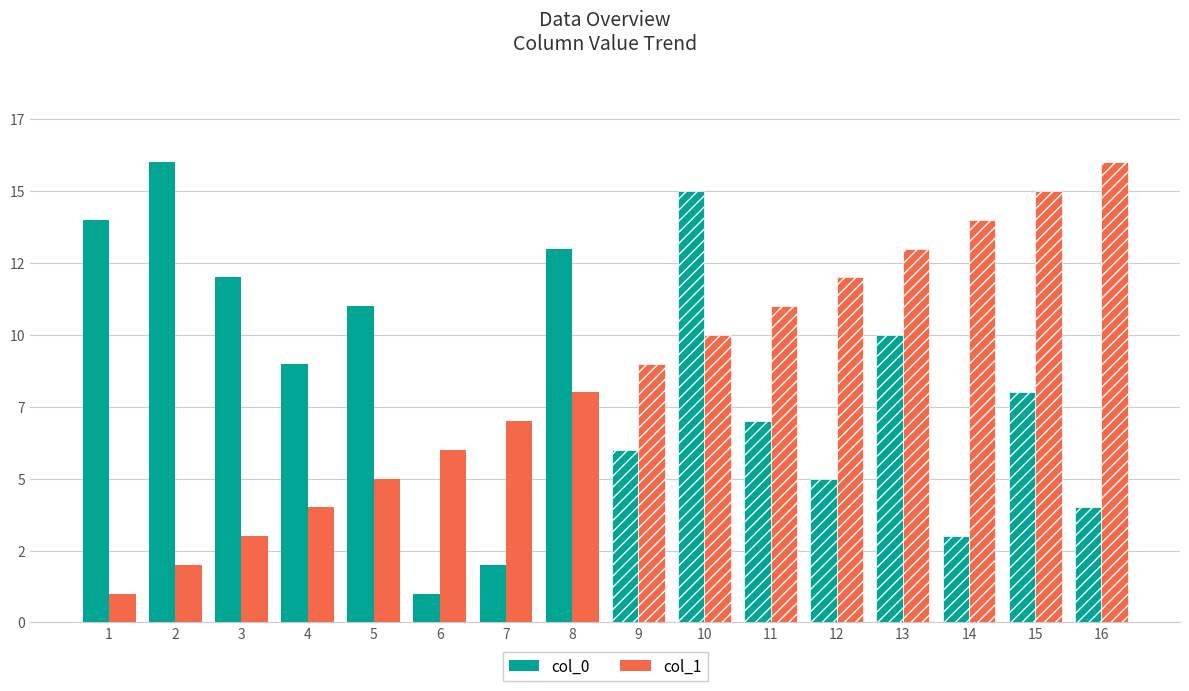

At which label does col_1 reach its minimum?

1